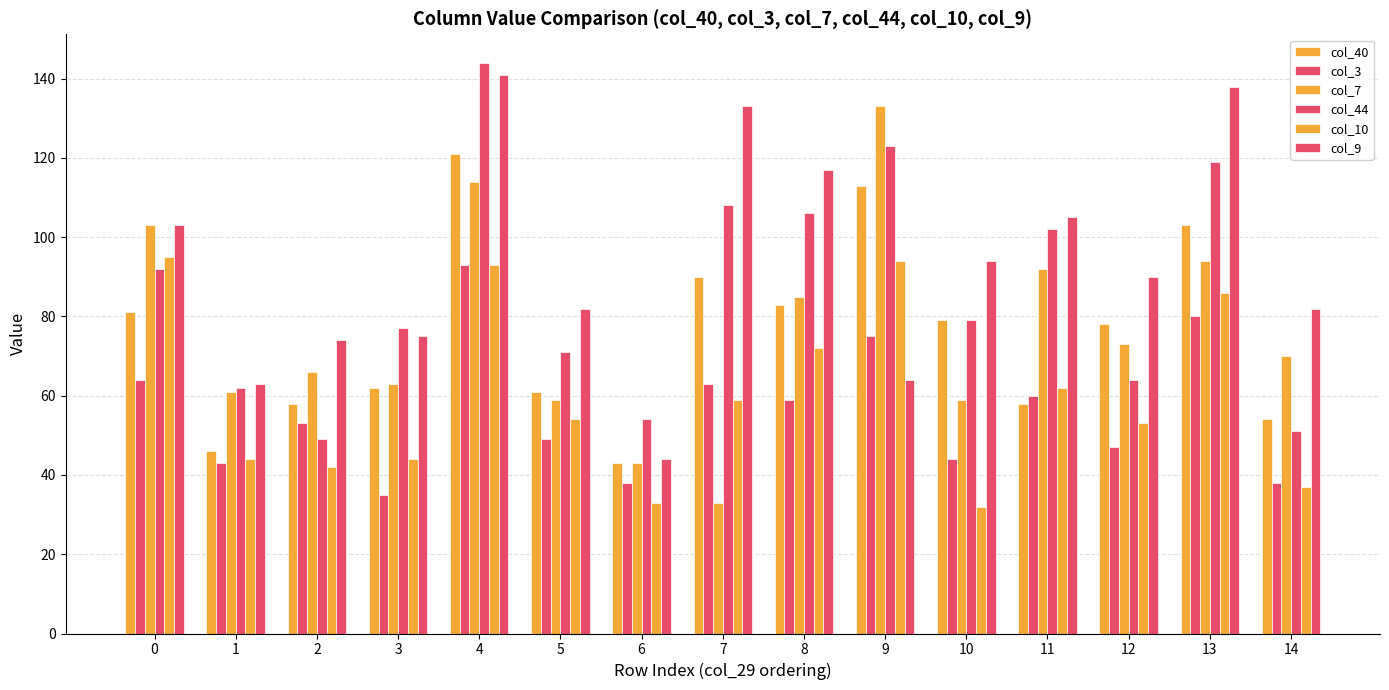

How many bars are there in each group?

6